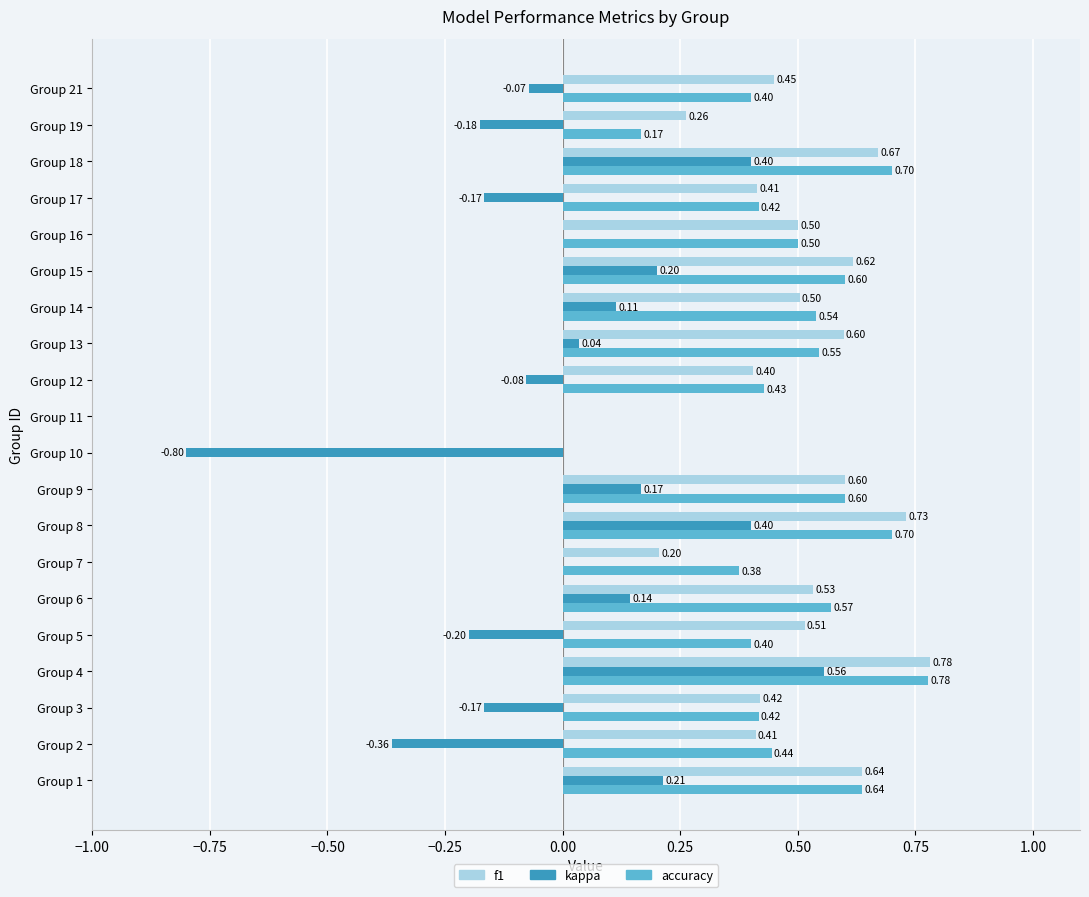

What are all the series names shown in the legend?

f1, kappa, accuracy